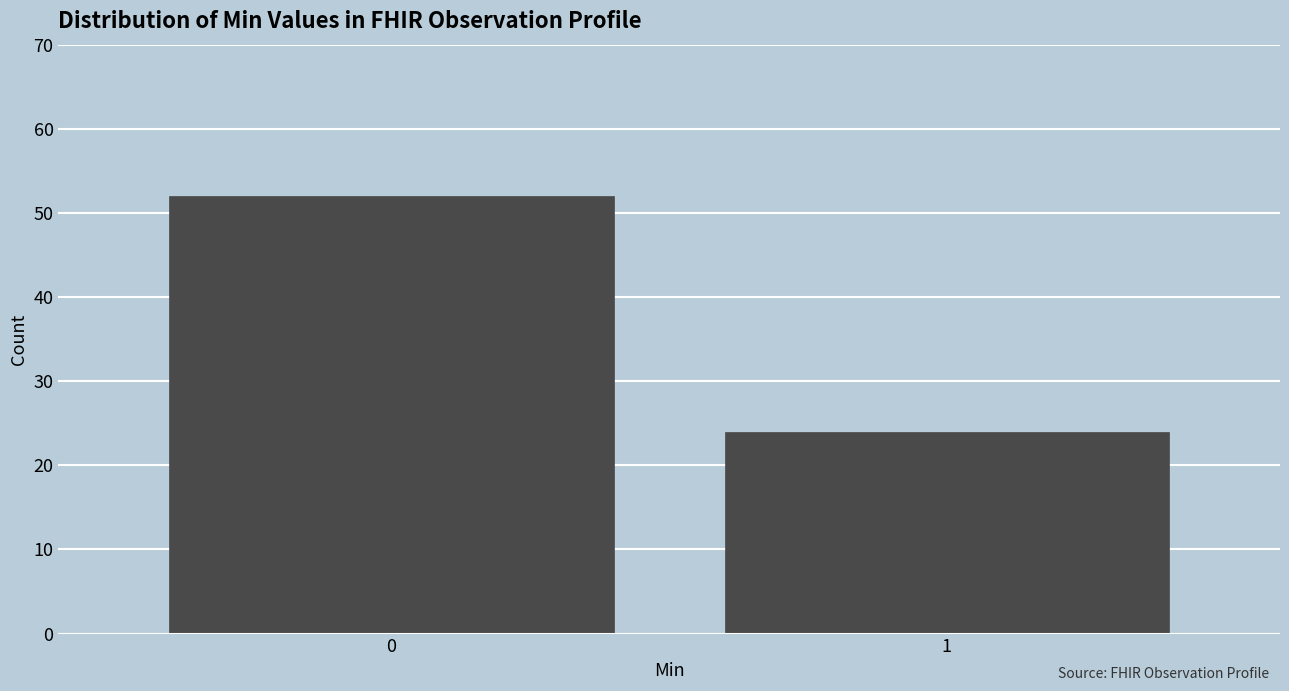

Reading left to right, extract all data points from this chart.

52	24